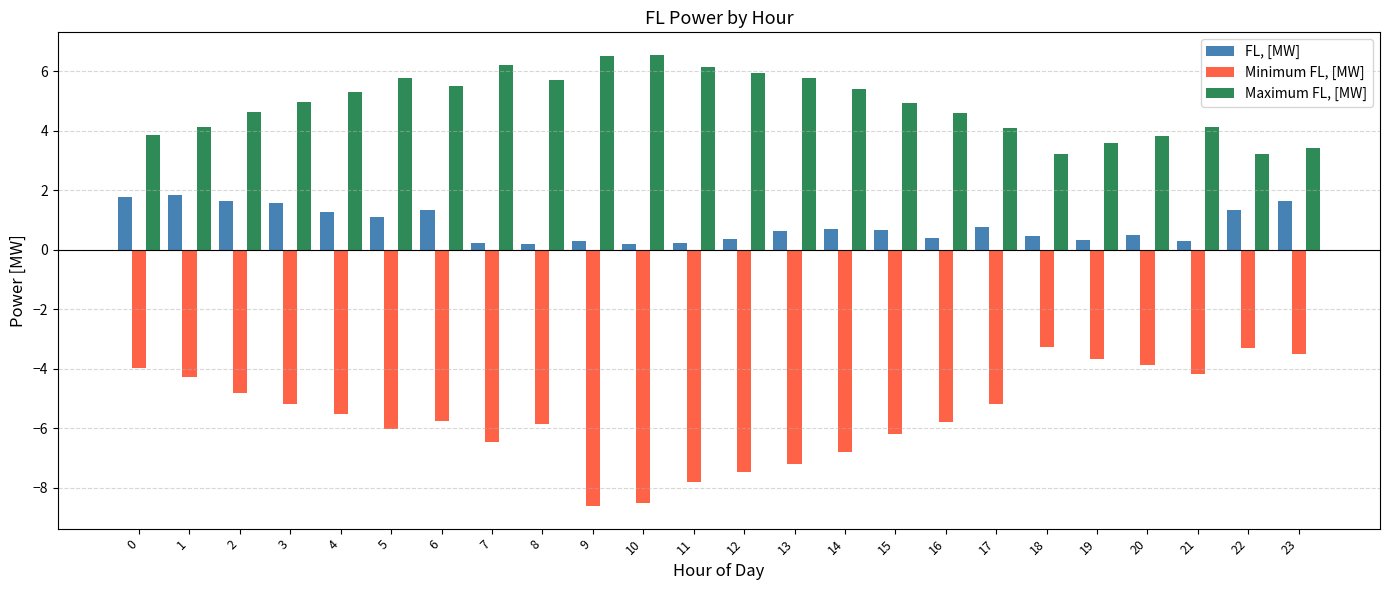

What is the spread (max minus min) of values at 19?

7.3